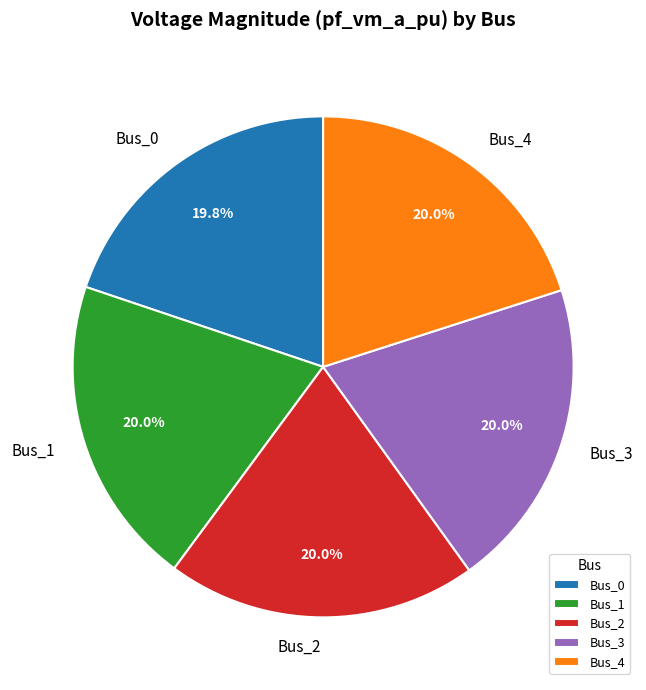

Is the sum of Bus_4 and Bus_0 greater than half?

No